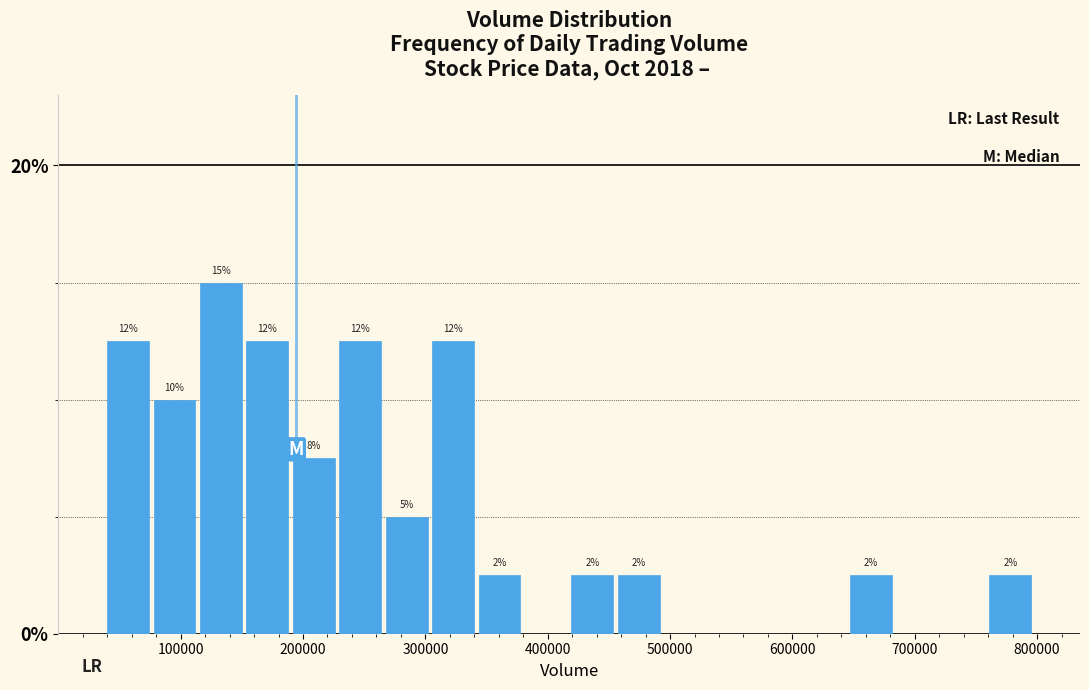

Read against the x-axis, roughly where is the centre of the tallest bar?

130000